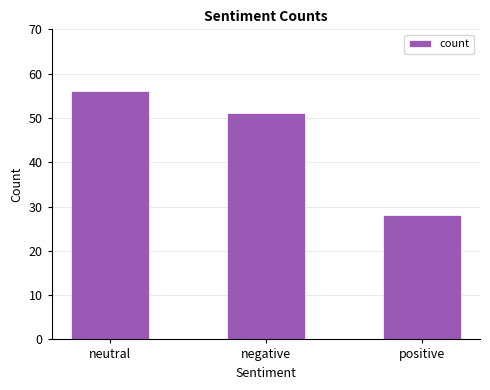

Count the values in the range 28 to 56.

3